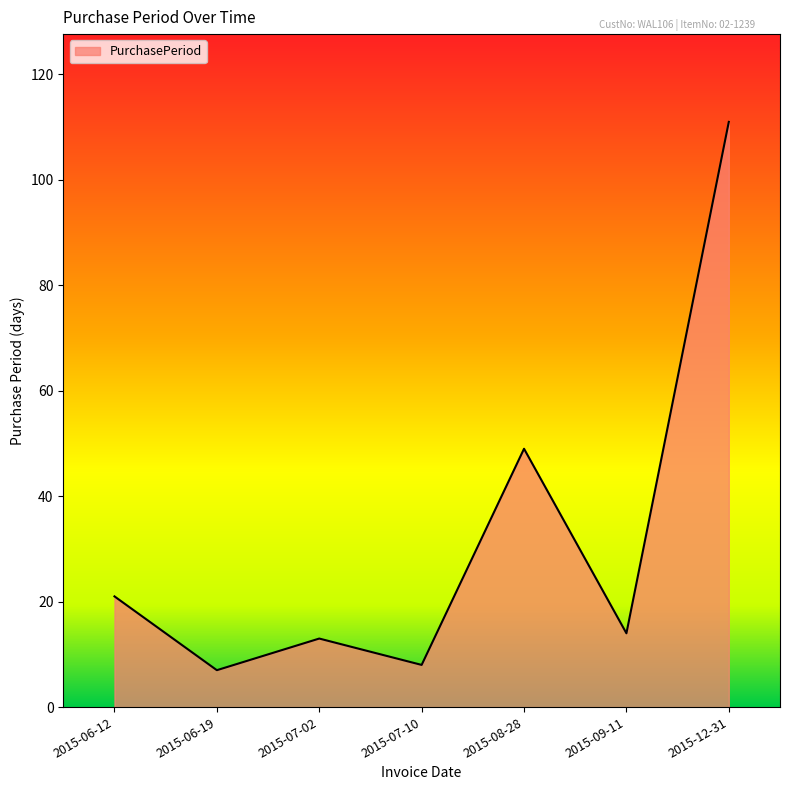

How many interior local peaks (higher than both neighbors) does the data have?

2